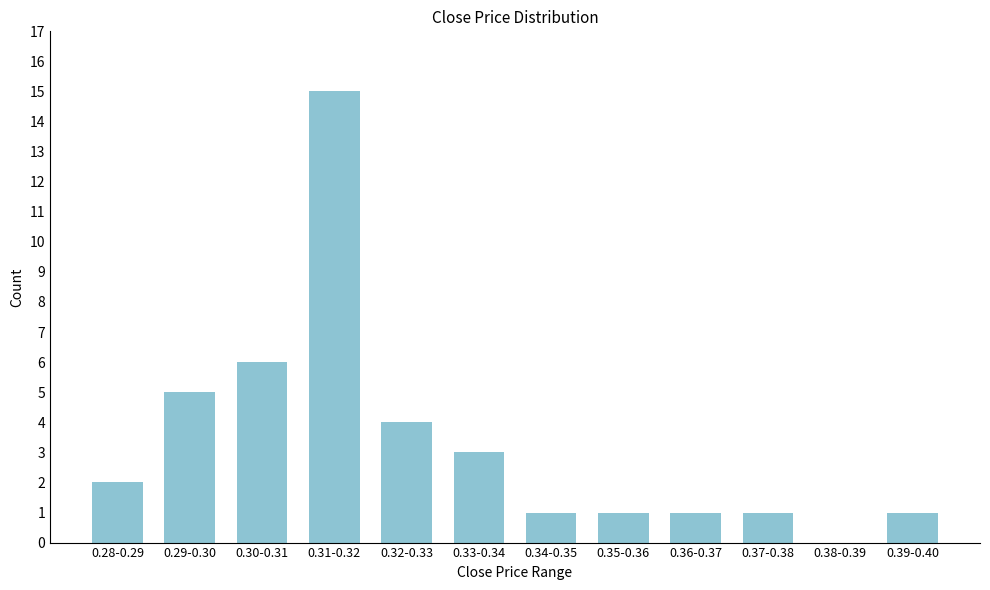

Reading left to right, what are all the values shown in this chart?

0.28-0.29=2	0.29-0.30=5	0.30-0.31=6	0.31-0.32=15	0.32-0.33=4	0.33-0.34=3	0.34-0.35=1	0.35-0.36=1	0.36-0.37=1	0.37-0.38=1	0.38-0.39=0	0.39-0.40=1